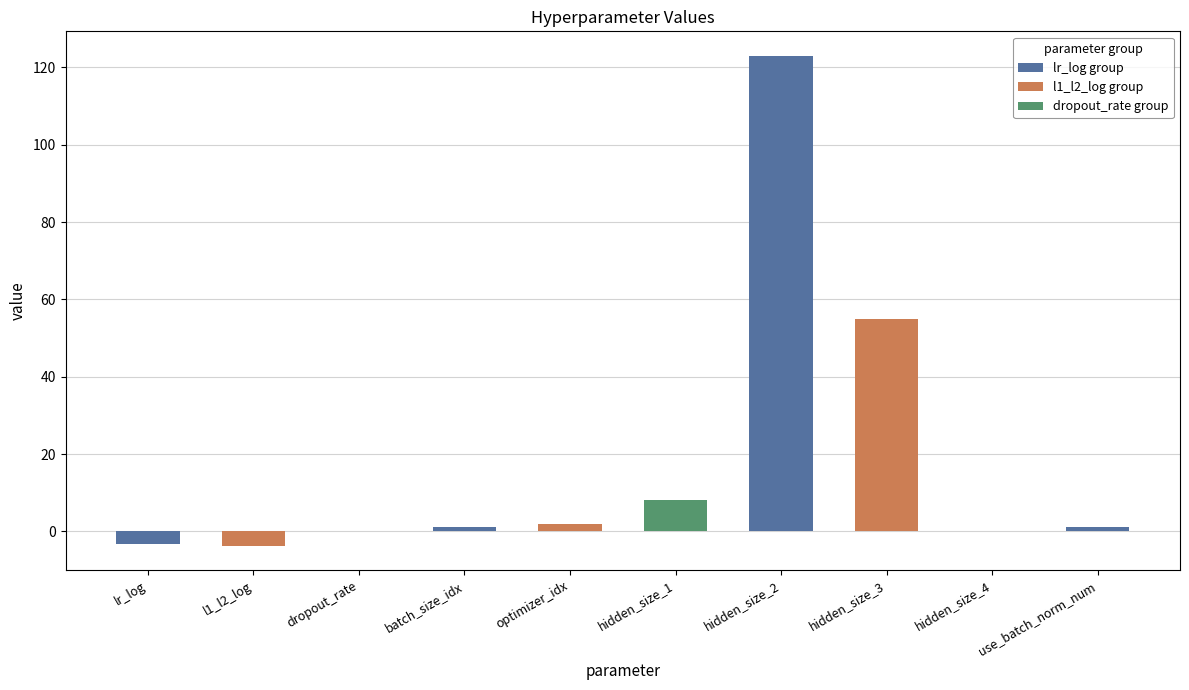

True or false: the data shows 4.2 at hidden_size_1.

False